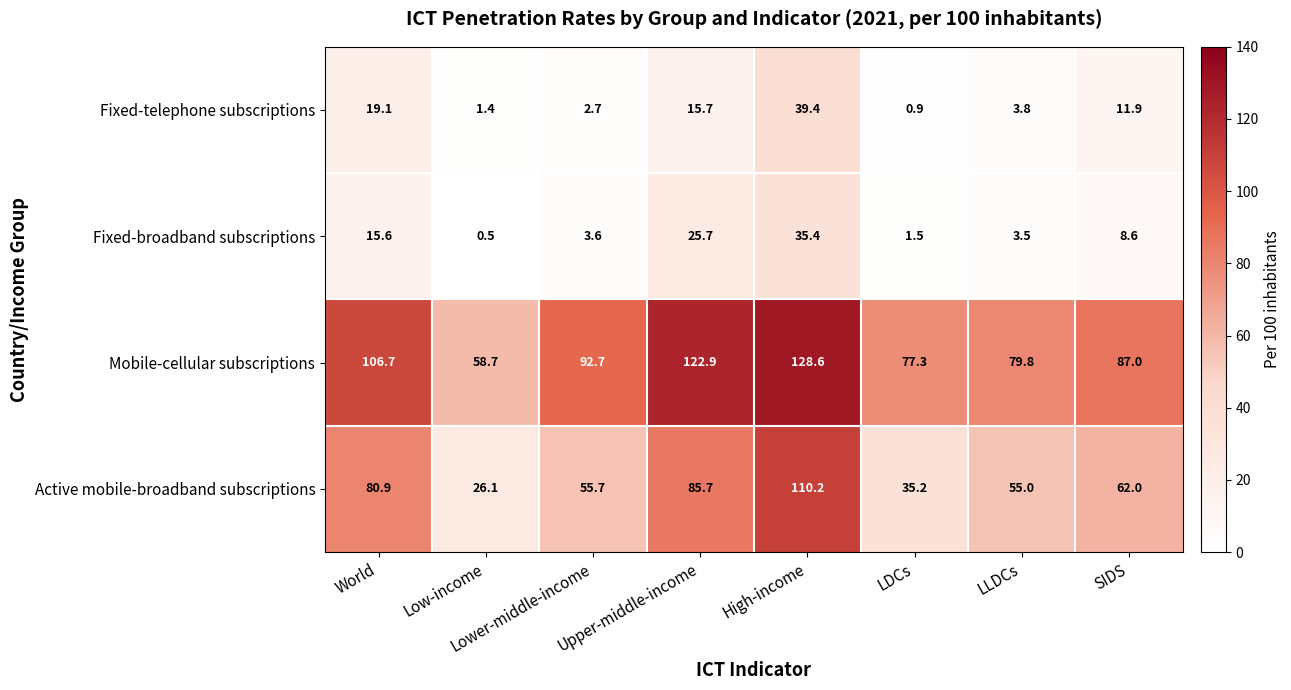

At which label is Fixed-telephone subscriptions closest to 20?

World